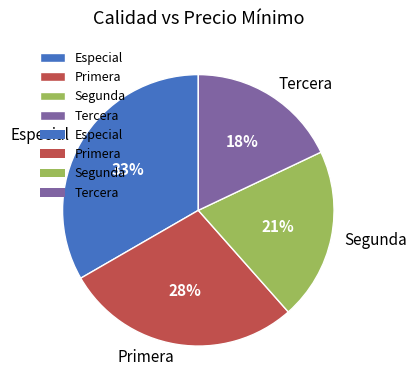

Between Primera and Tercera, which is larger?

Primera